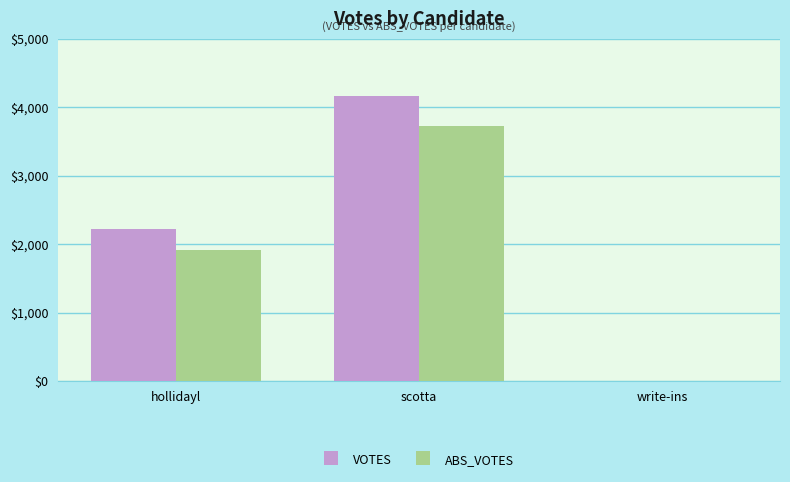

At which label is VOTES closest to 2084?

hollidayl